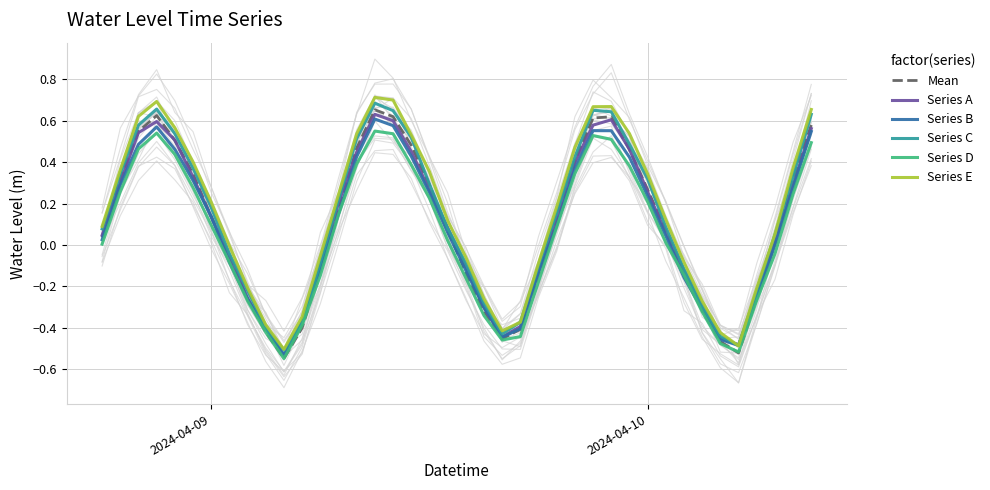

True or false: Series D and Series C cross at least once.

False